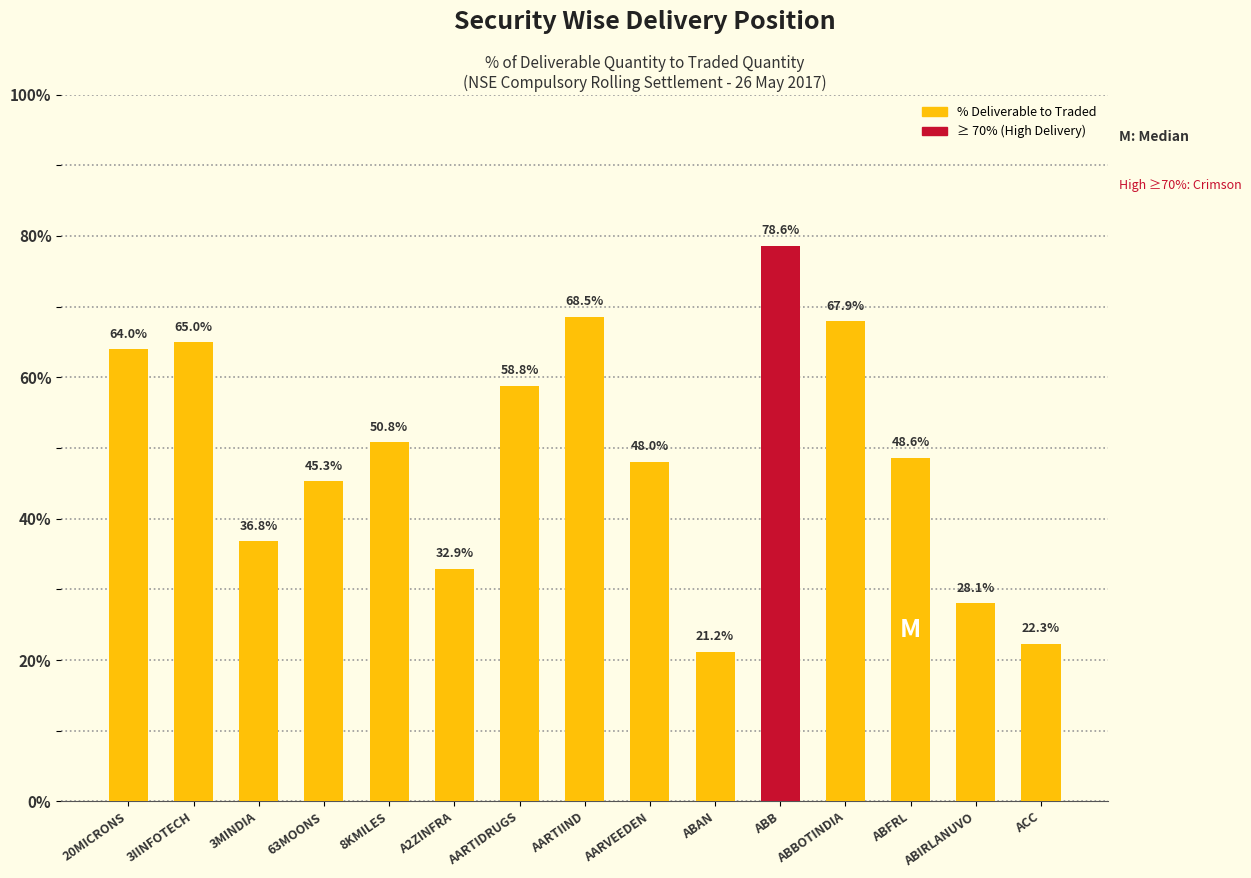

What is the label of the 9th bar from the right?

AARTIDRUGS